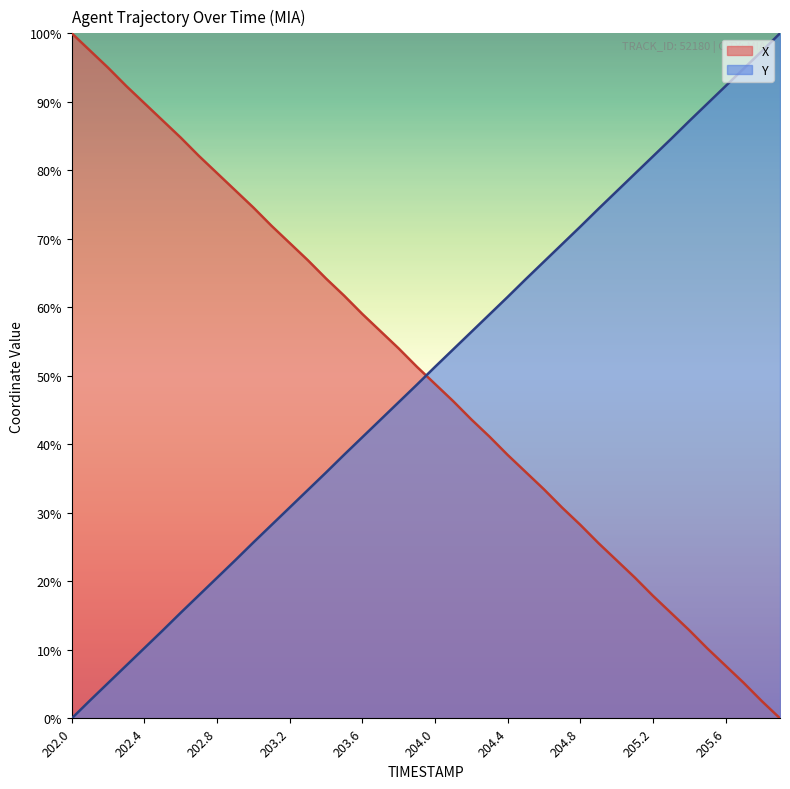

At how many categories does at least one series exceed 19?

40